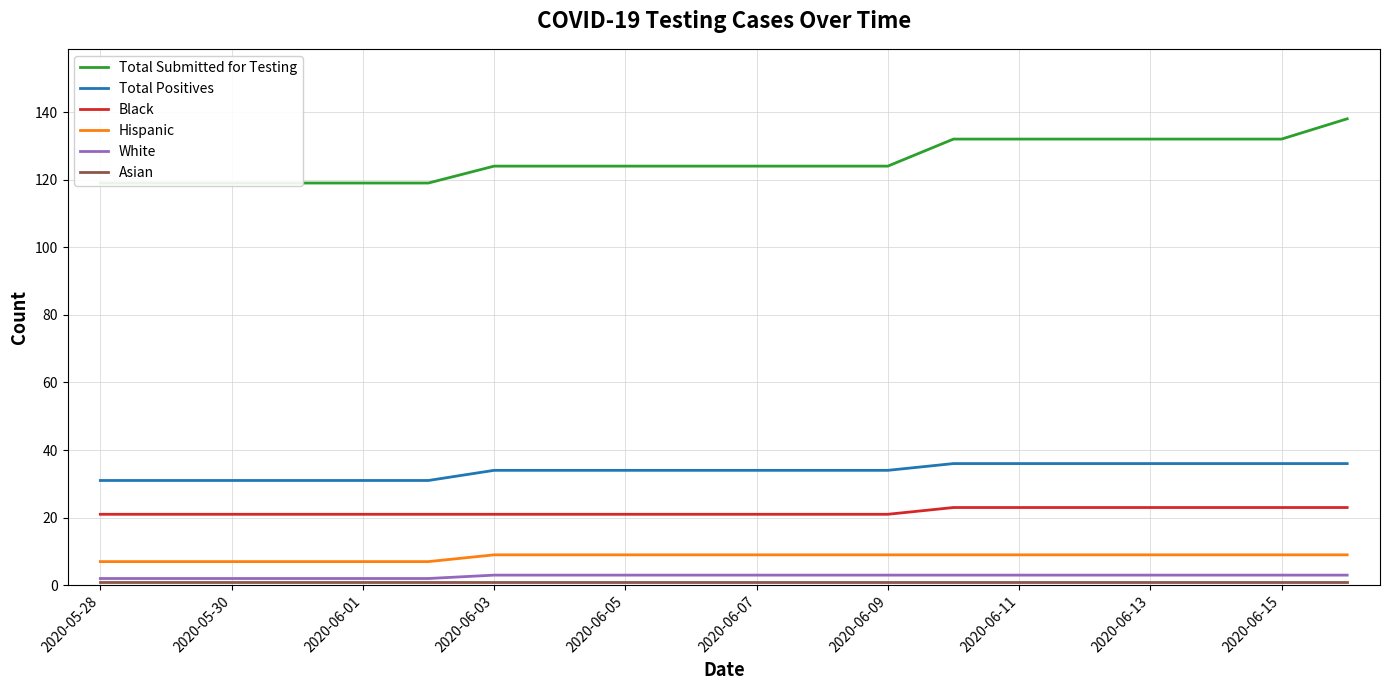

True or false: Hispanic and Total Positives cross at least once.

False